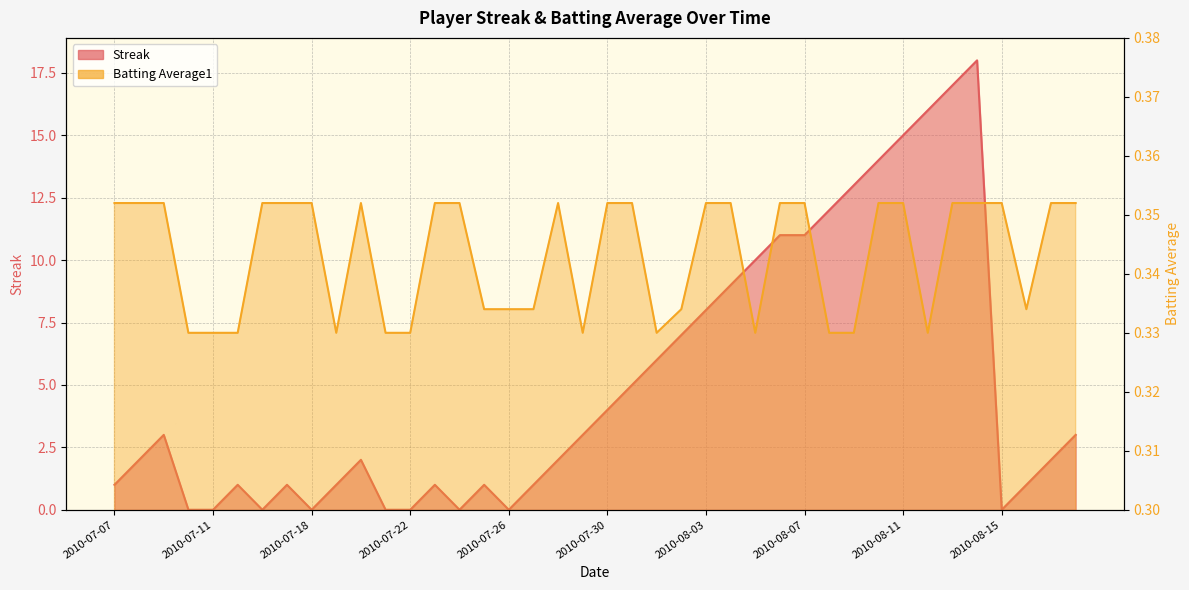

At which label is Batting Average1 closest to 0?

2010-07-10